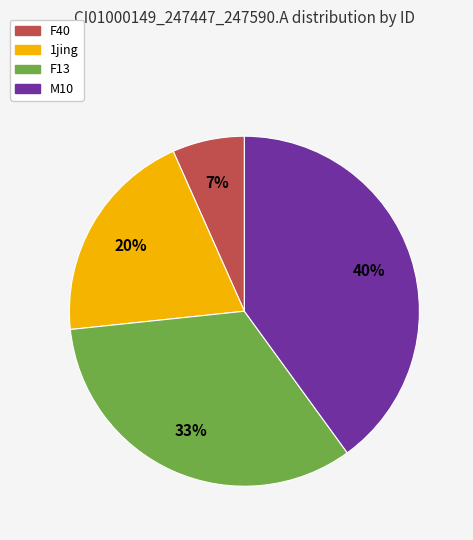

Is there a majority slice in this chart?

No